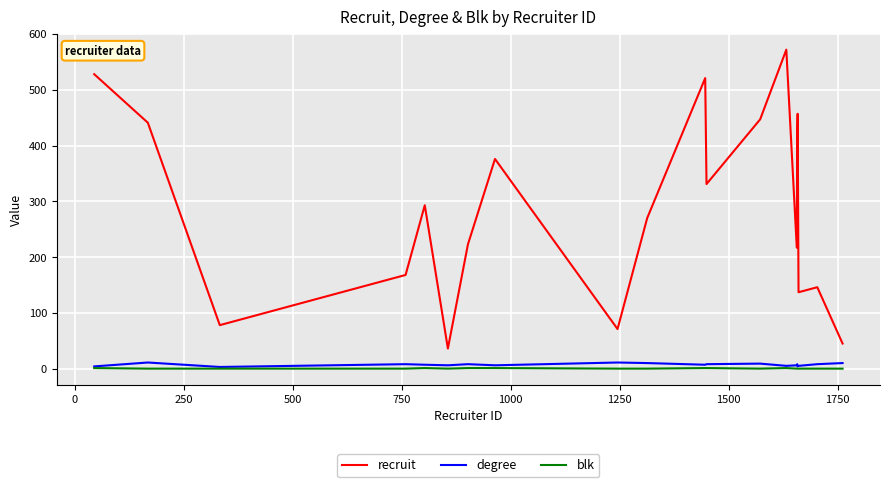

Which series has the largest total across all categories?

recruit